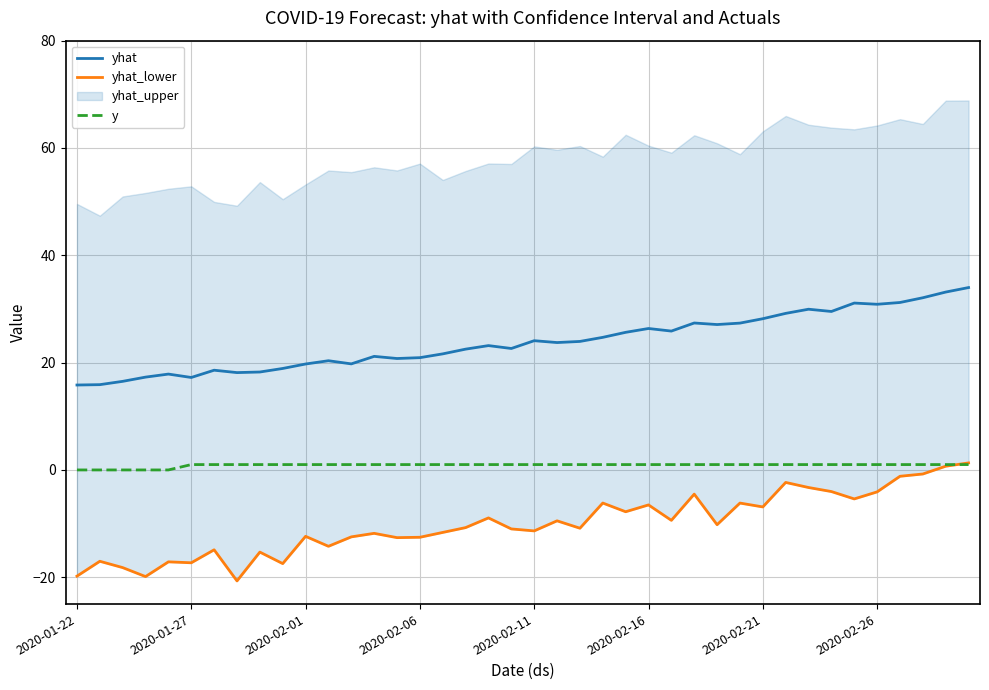

The y series shows 1.0 at 38. True or false?

True